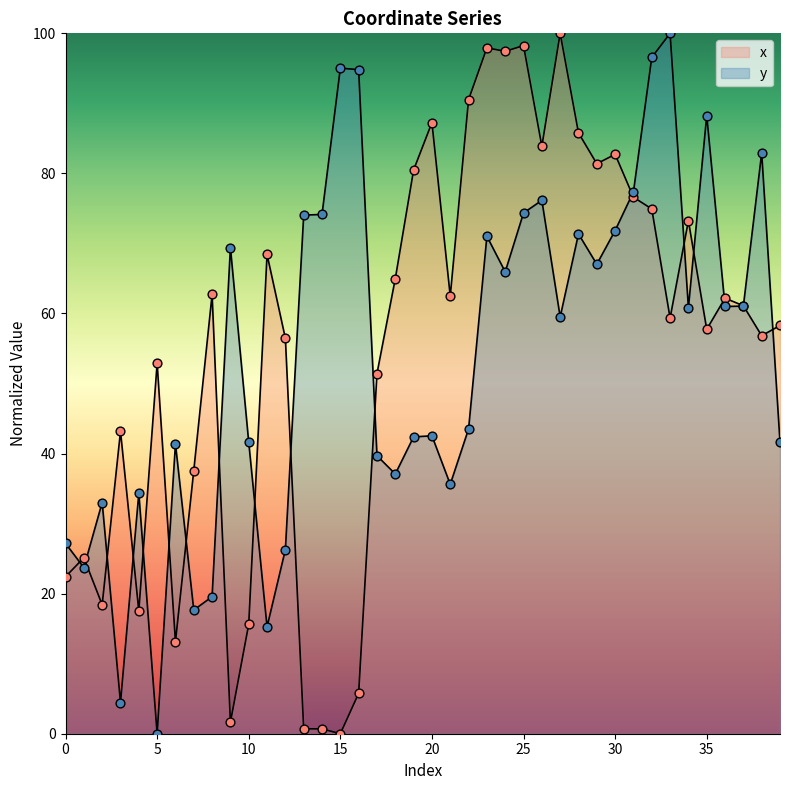

Which series has the largest total across all categories?

x